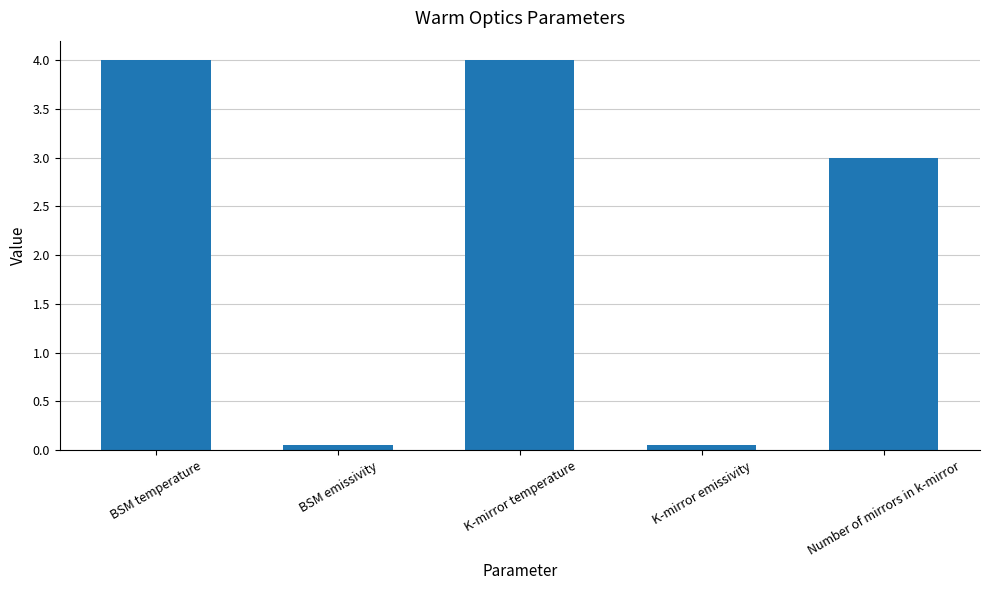

What is the greatest value displayed?

4.0